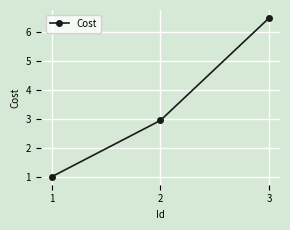

What is the change in value from 1 to 3?

+5.5